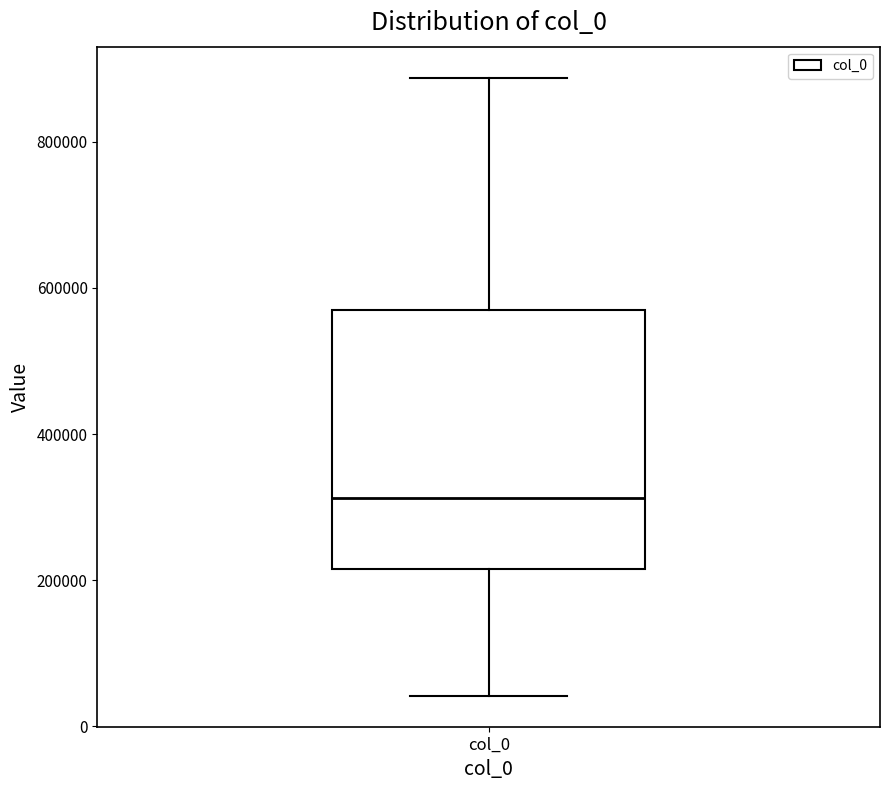

Where does the lower whisker of the box for col_0 end on the y-axis? The values are not printed on the chart, so give them approximately, as read against the axis.

40000